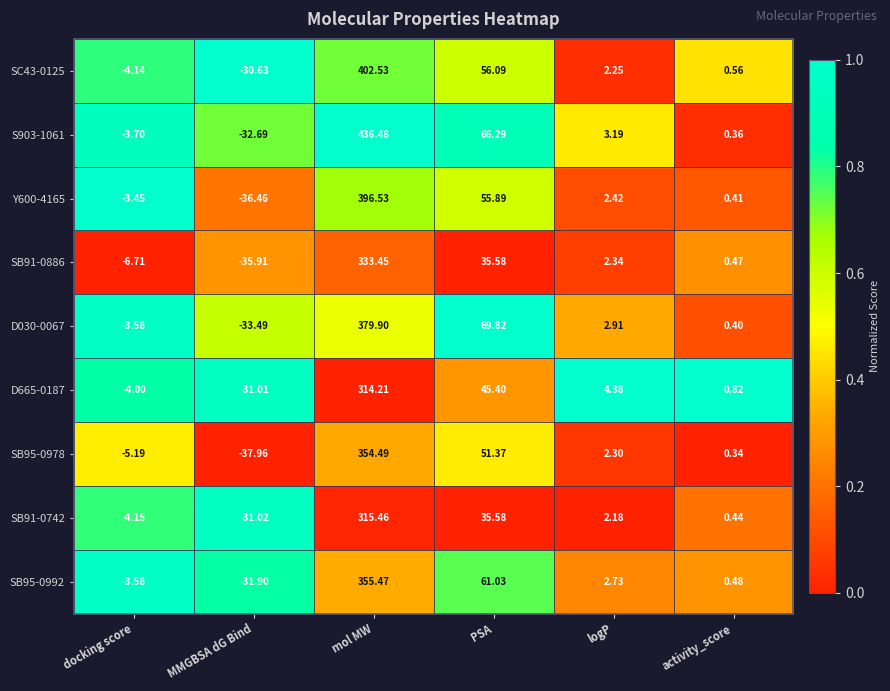

Which series has the largest total across all categories?

S903-1061